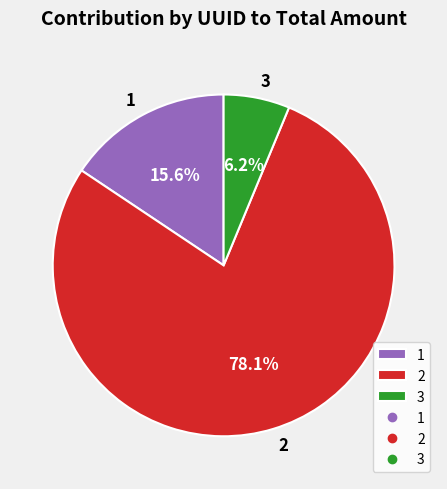

To the nearest percent, what is the difference between the largest and smallest slice percentages?

72%